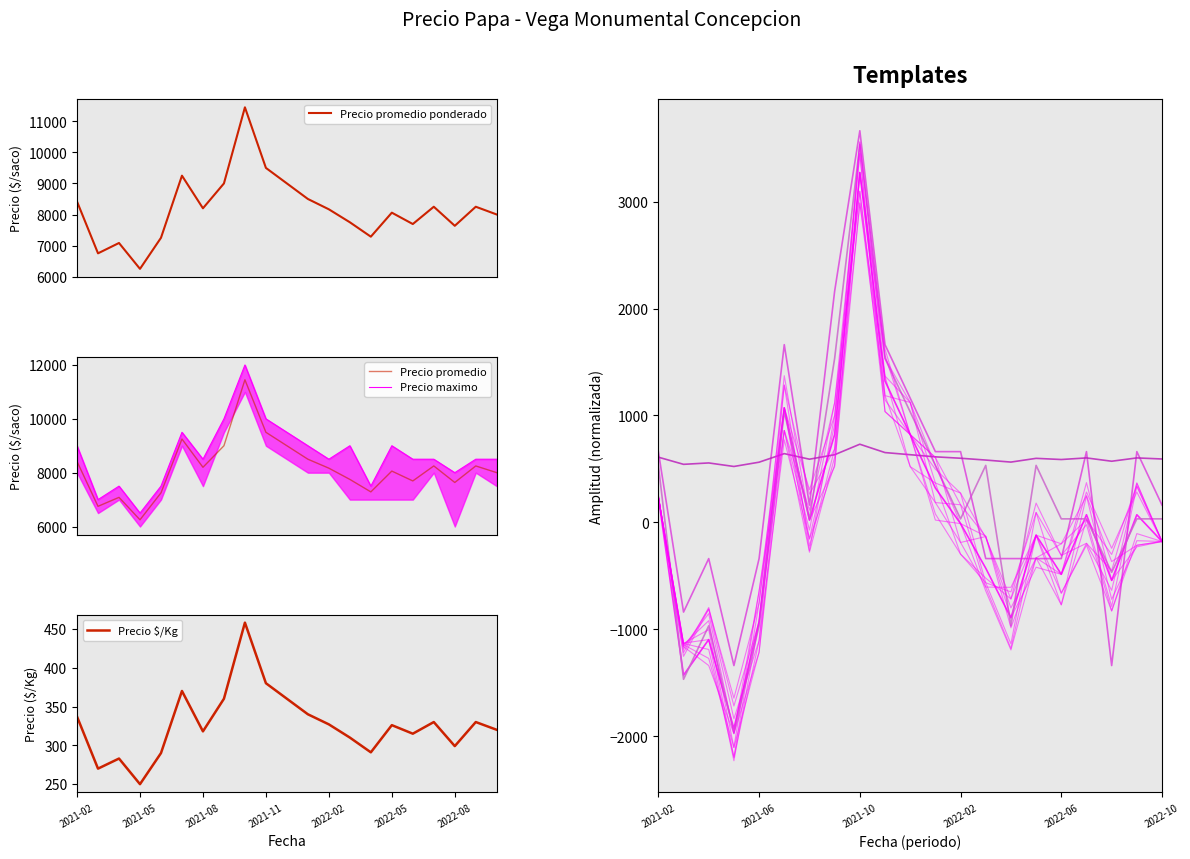

What is the approximate value of Precio promedio ponderado at 2021-03?

6750.0